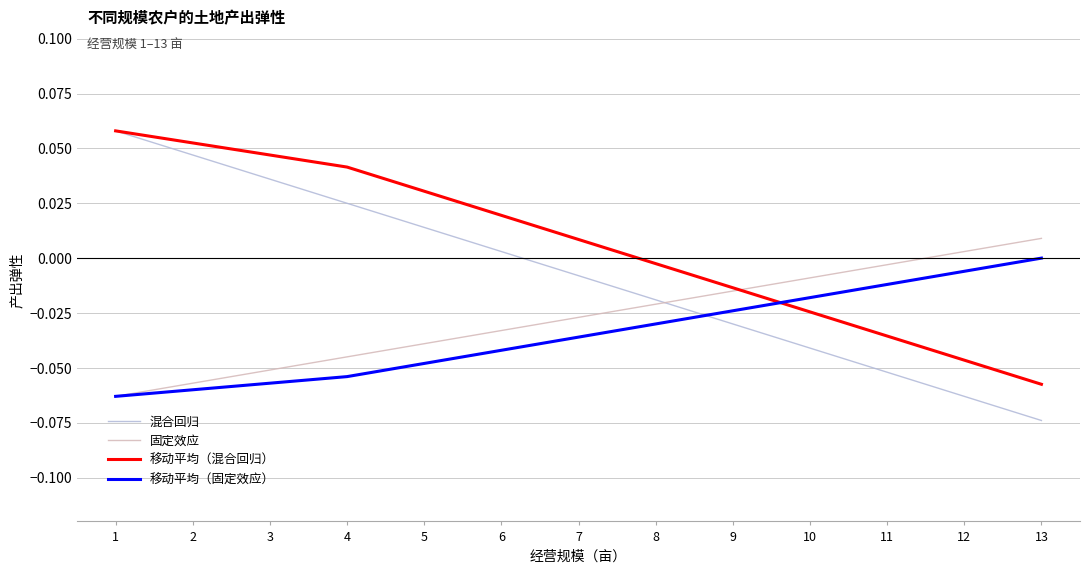

Does the chart display data point markers on the line(s)?

No